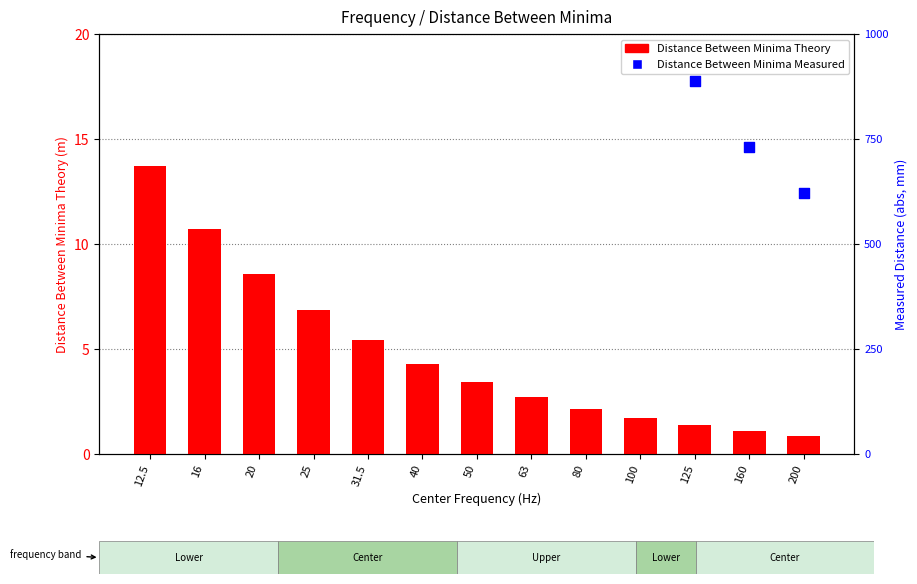

What is the change in value from 12.5 to 160?

-12.6